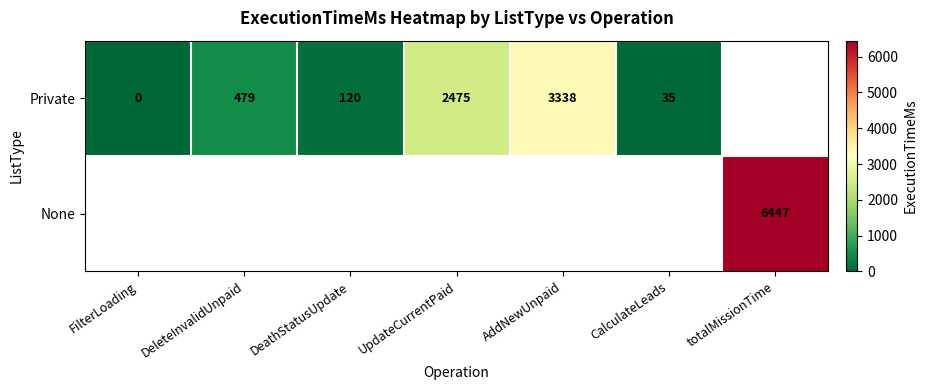

The value of Private at AddNewUnpaid is 3338. True or false?

True